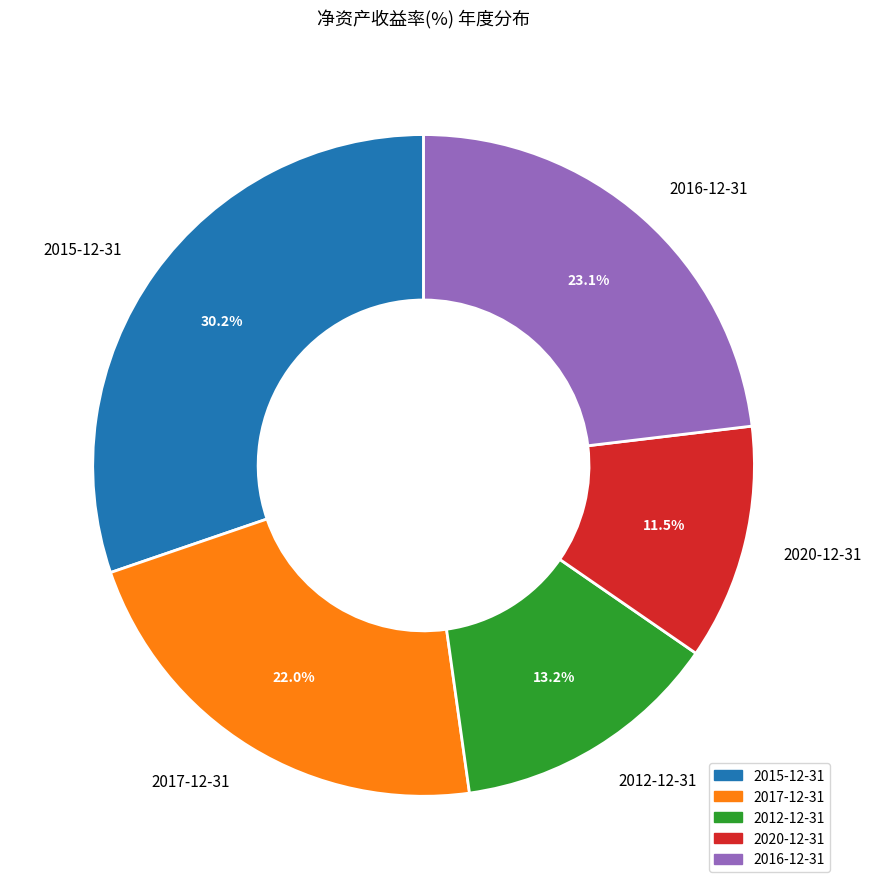

How many slices are in this pie chart?

5